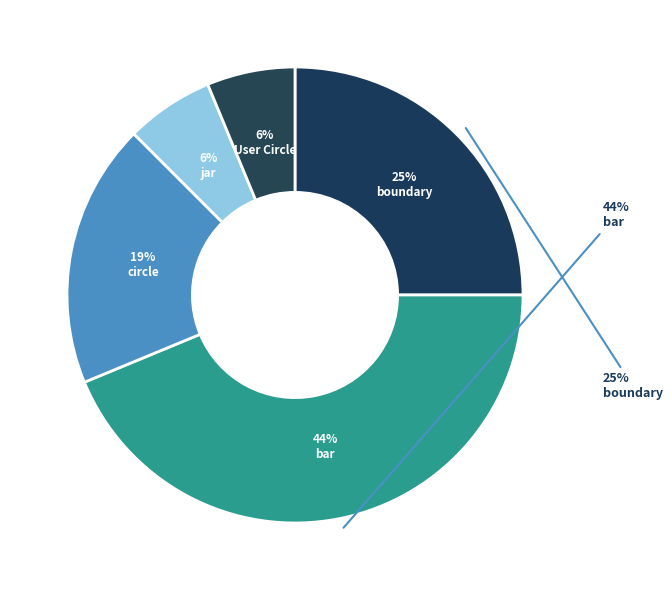

To the nearest percent, what is the difference between the bar and jar slice percentages?

38%